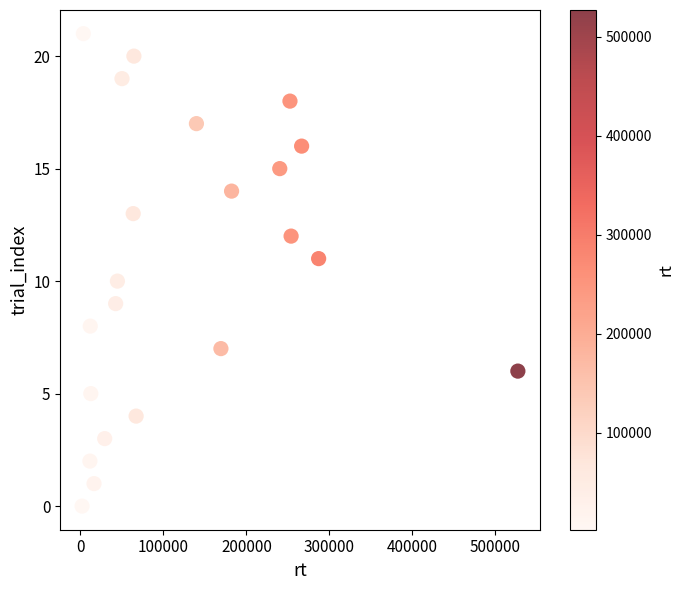

What is the range of X values (max minus min)?

524969